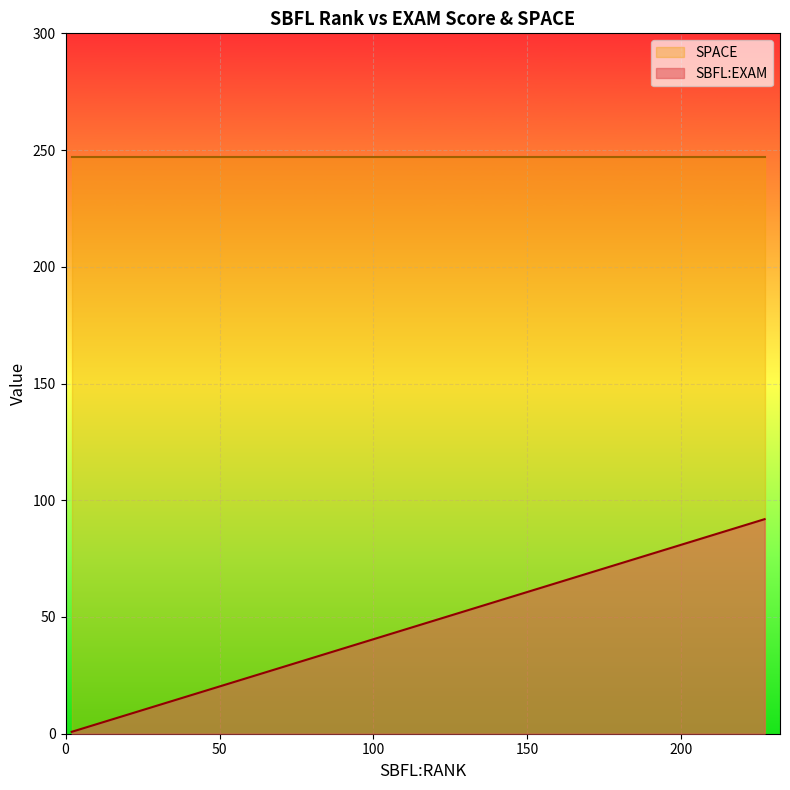

Rank the series by their maximum value, from lowest to highest.

SBFL:EXAM, SPACE